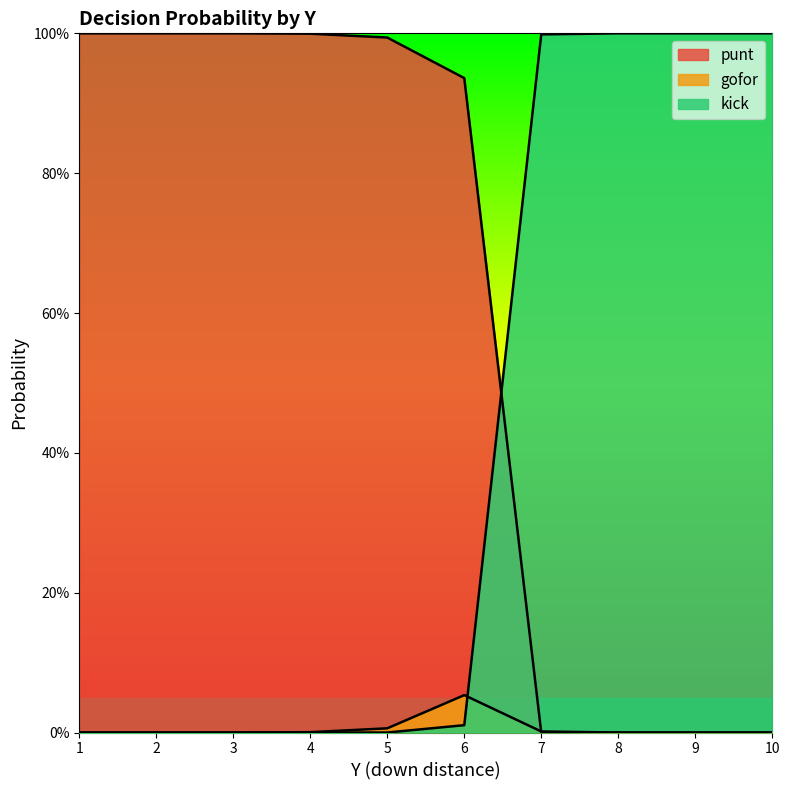

Is the value of punt at 10 greater than the value of gofor at 6?

No